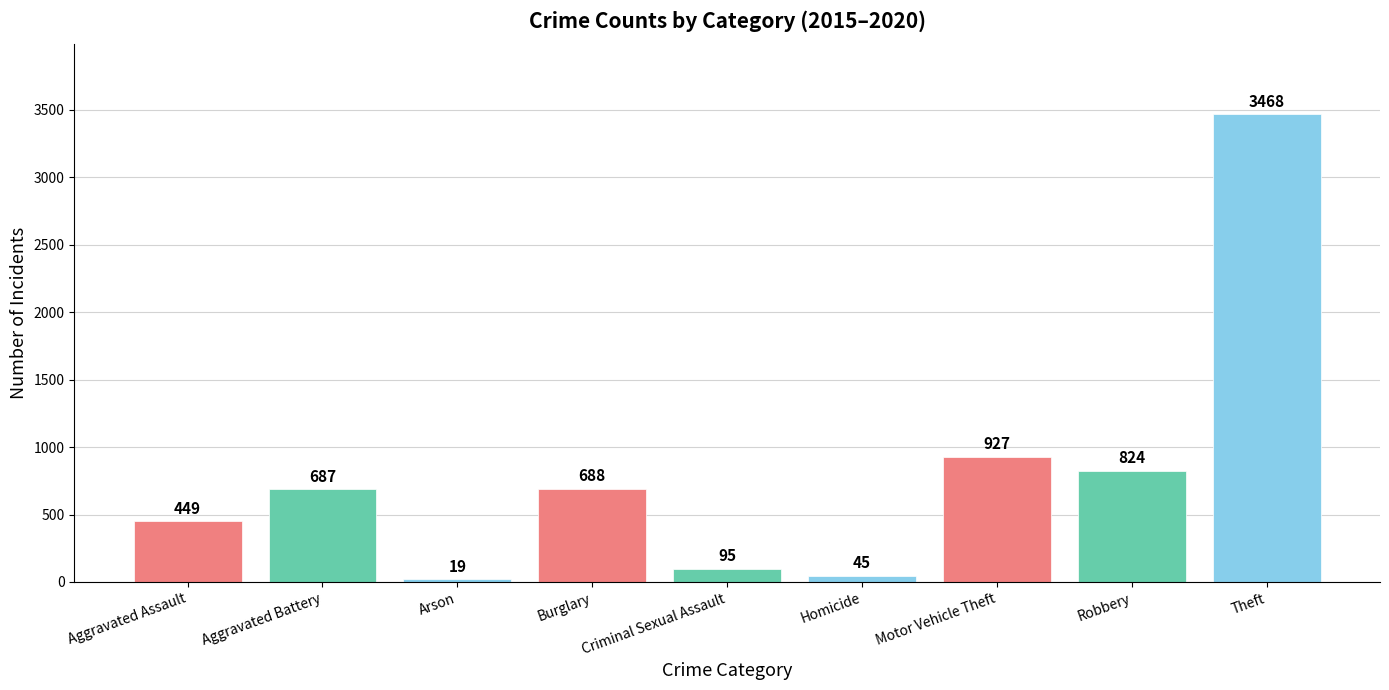

Which label corresponds to the largest value in the chart?

Theft